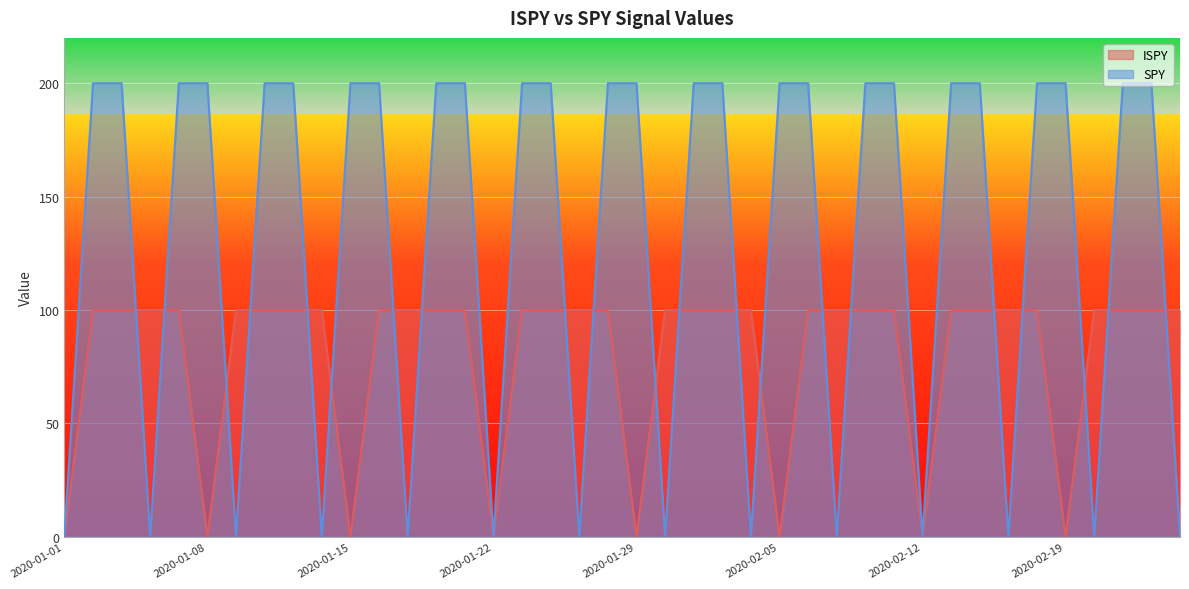

What is the difference between the maximum and minimum values in the ISPY series?

100